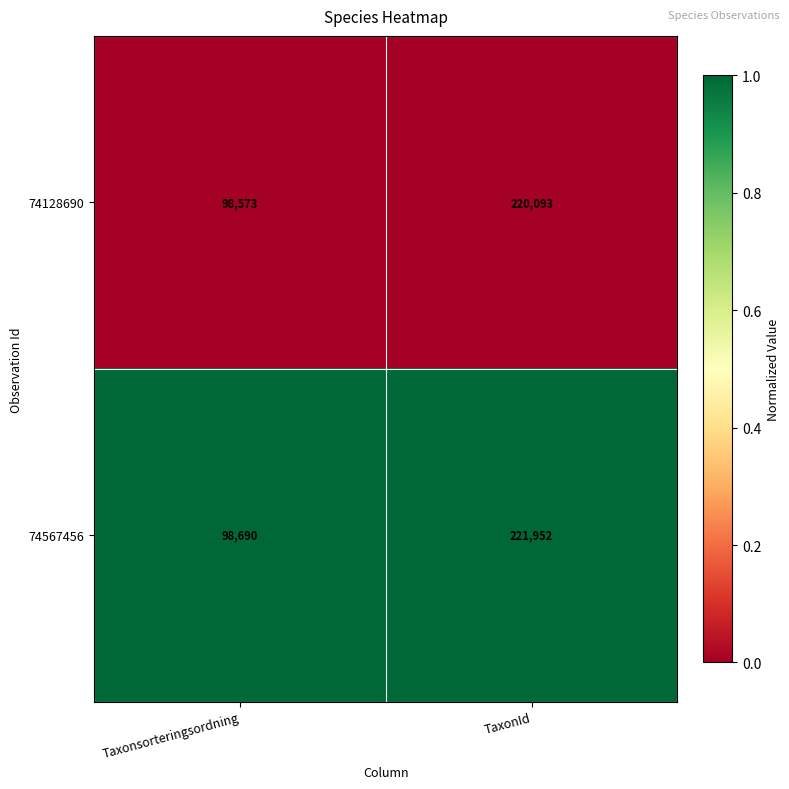

Reading left to right, extract all data points from this chart.

74128690: Taxonsorteringsordning=98573	TaxonId=220093
74567456: Taxonsorteringsordning=98690	TaxonId=221952